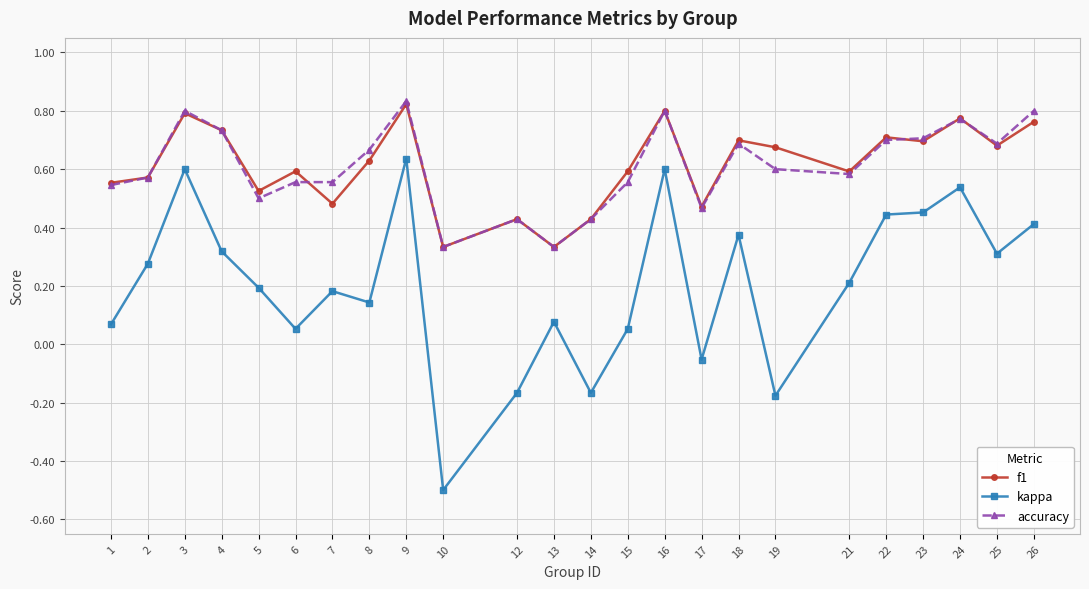

Between 5 and 18, which series saw the biggest shift?

accuracy